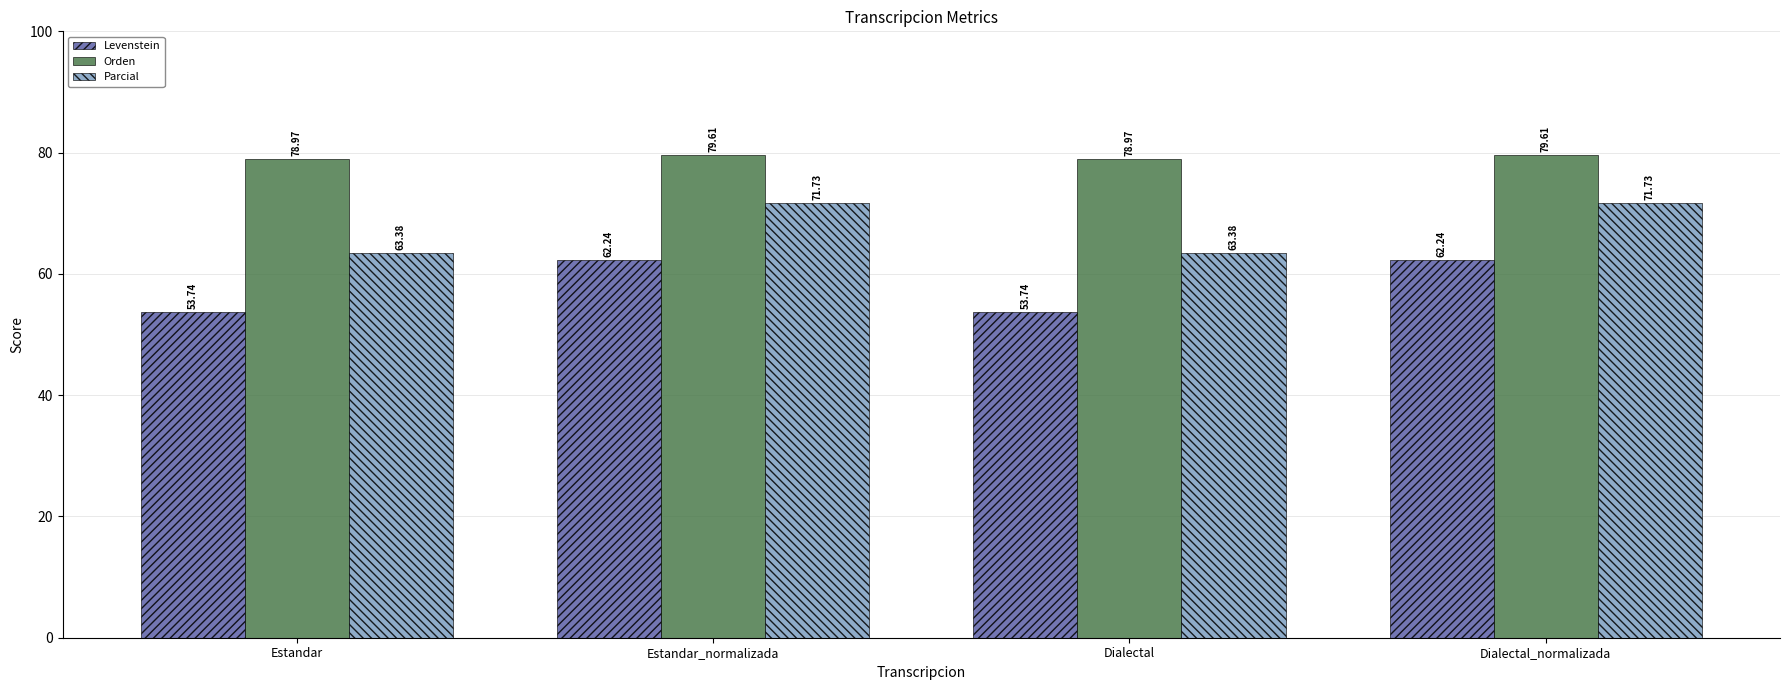

Reading left to right, extract all data points from this chart.

Levenstein: Estandar=53.7	Estandar_normalizada=62.2	Dialectal=53.7	Dialectal_normalizada=62.2
Orden: Estandar=79.0	Estandar_normalizada=79.6	Dialectal=79.0	Dialectal_normalizada=79.6
Parcial: Estandar=63.4	Estandar_normalizada=71.7	Dialectal=63.4	Dialectal_normalizada=71.7